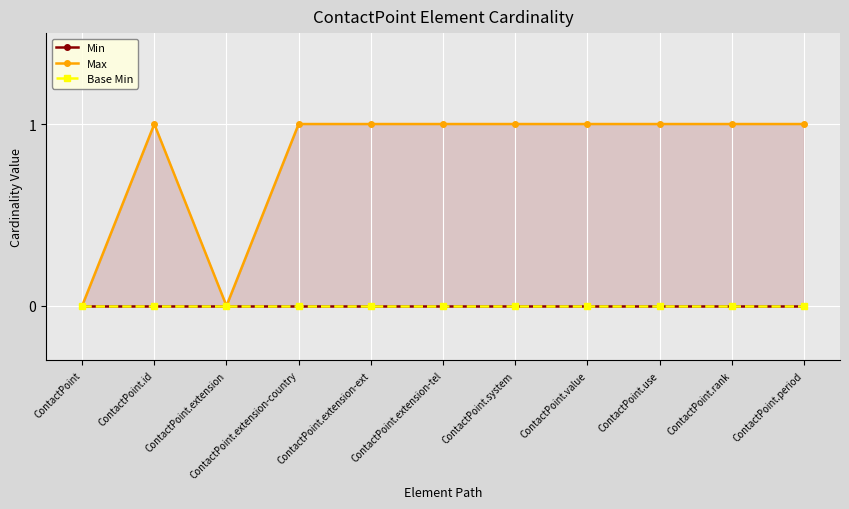

What are all the series names shown in the legend?

Min, Max, Base Min